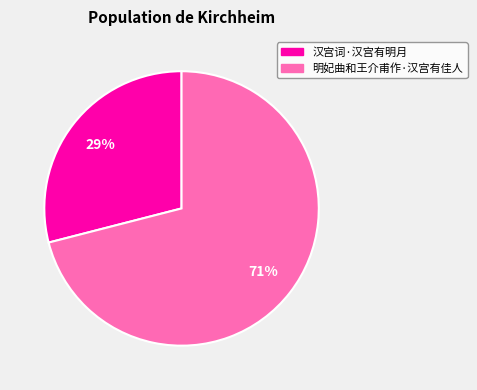

Which slice is the largest?

明妃曲和王介甫作·汉宫有佳人